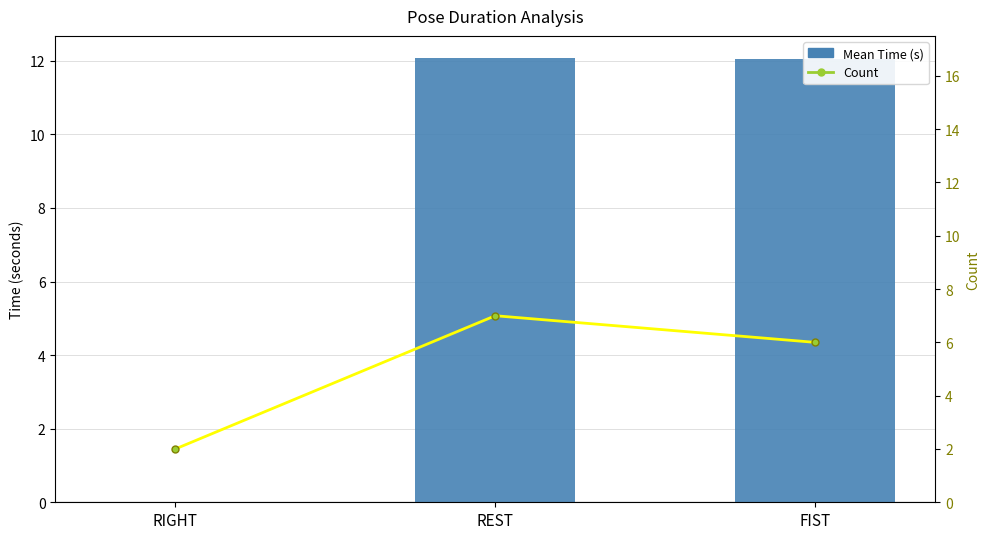

At which category is the sum across all series the highest?

REST